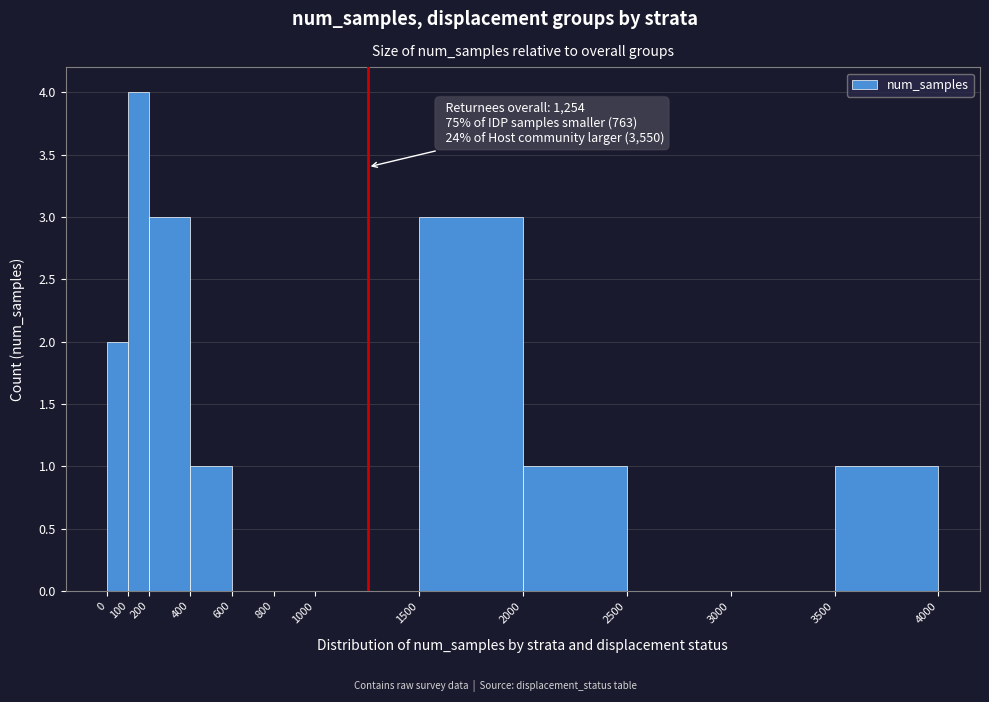

Which range on the x-axis has the tallest bar?

100 to 200